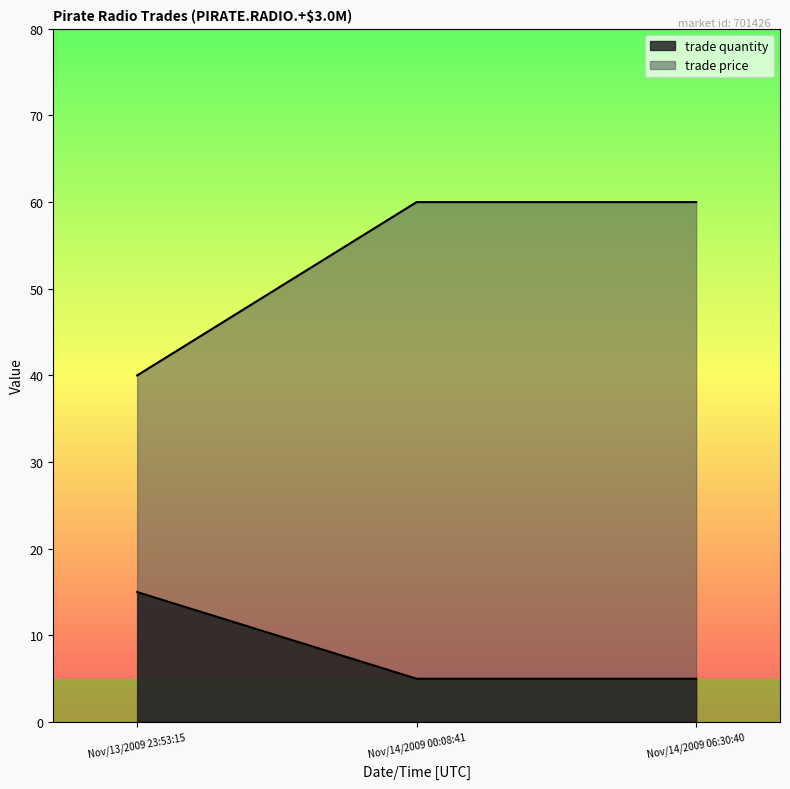

At which category is the sum across all series the highest?

Nov/14/2009 00:08:41